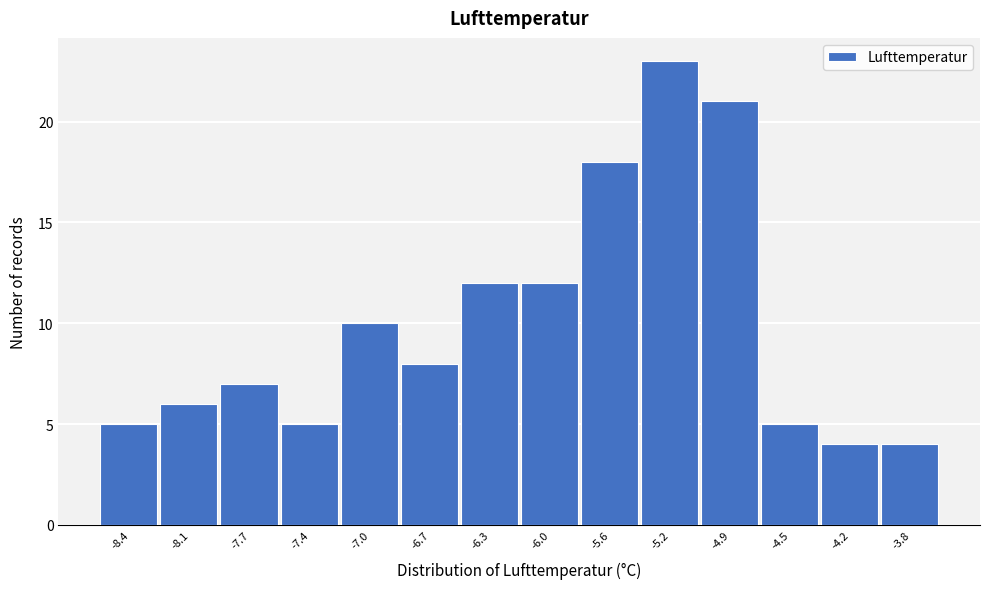

Reading right to left, what are all the values shown in this chart?

-3.8=4	-4.2=4	-4.5=5	-4.9=21	-5.2=23	-5.6=18	-6.0=12	-6.3=12	-6.7=8	-7.0=10	-7.4=5	-7.7=7	-8.1=6	-8.4=5